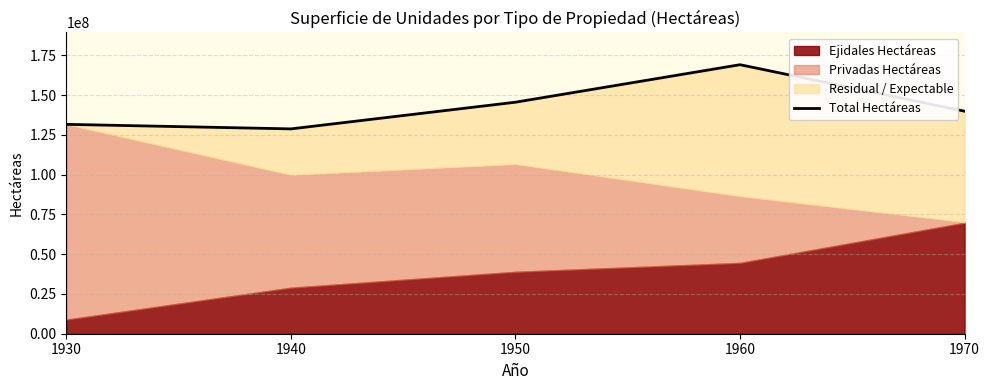

Is it true that the value at 1950 is 77862667?

False